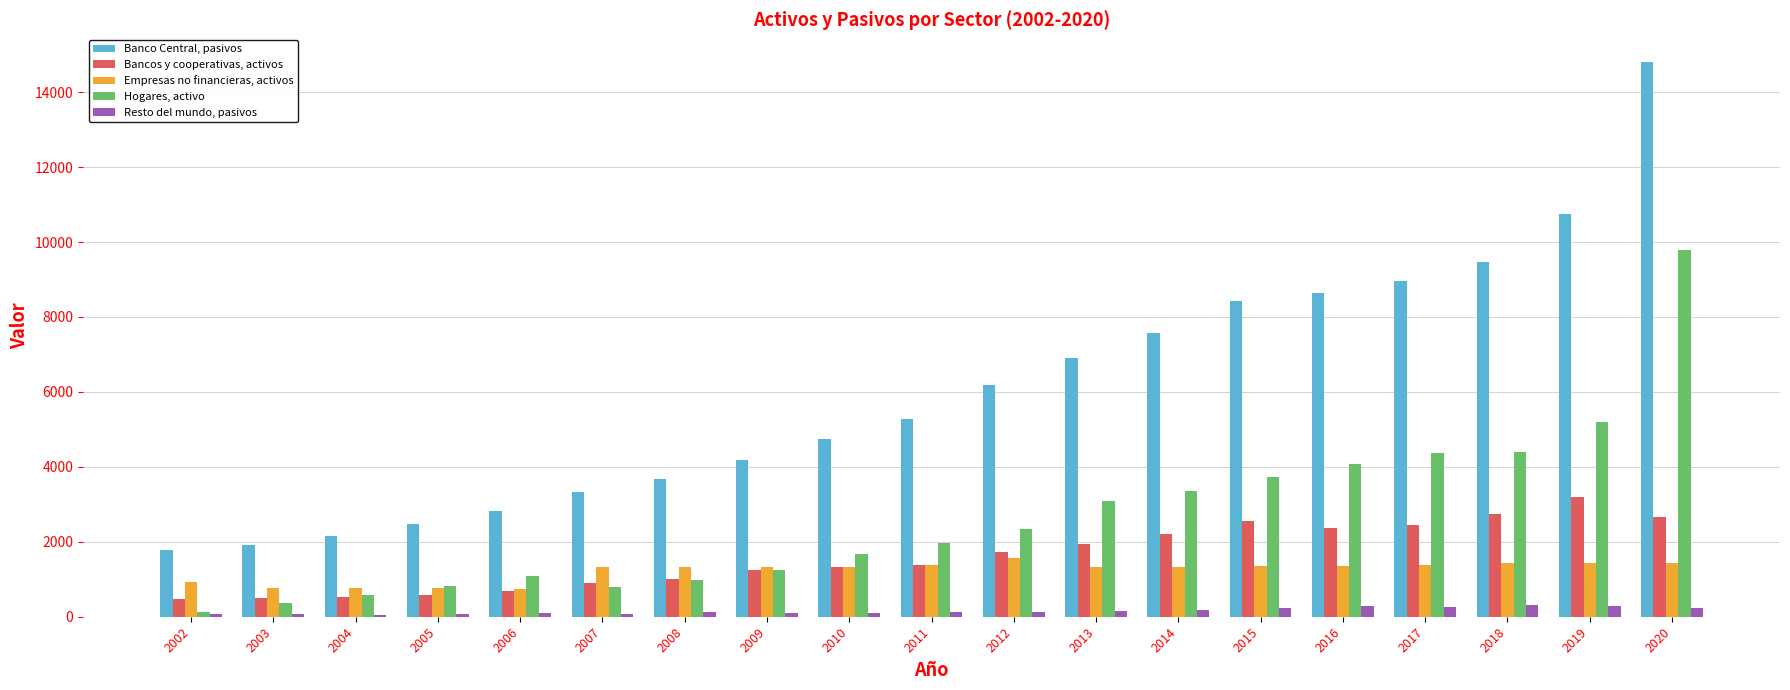

The value of Hogares, activo at 2018 is 6549. True or false?

False